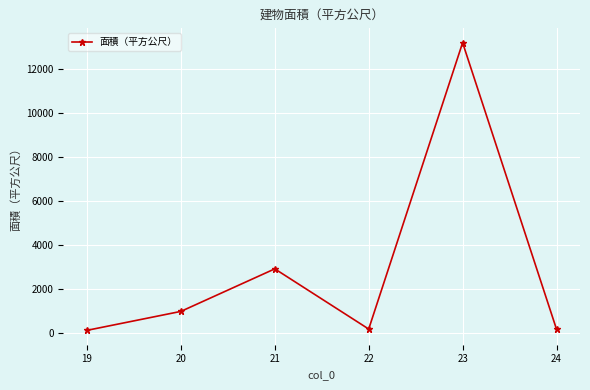

Does the chart display data point markers on the line(s)?

Yes